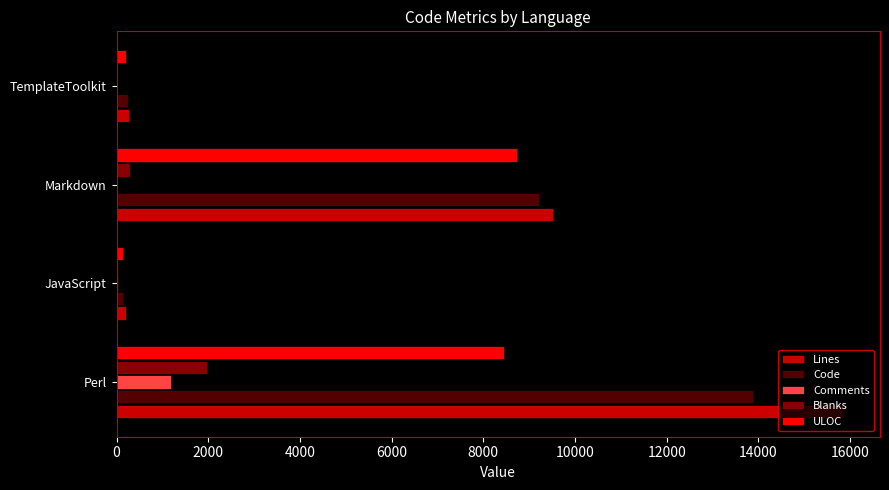

Which series has the largest range (max minus min)?

Lines